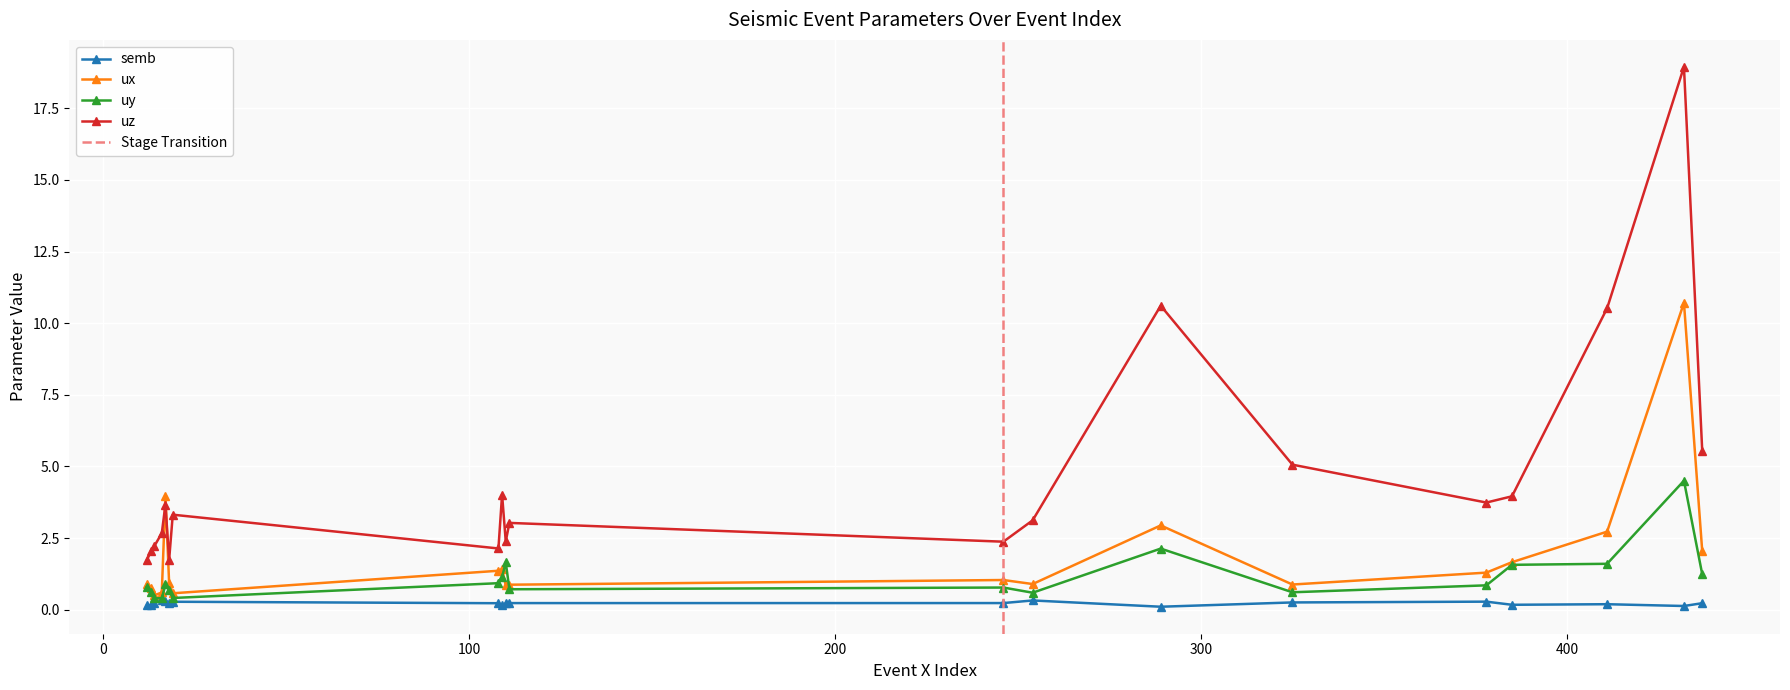

What is the difference between the maximum and minimum values in the ux series?

10.2